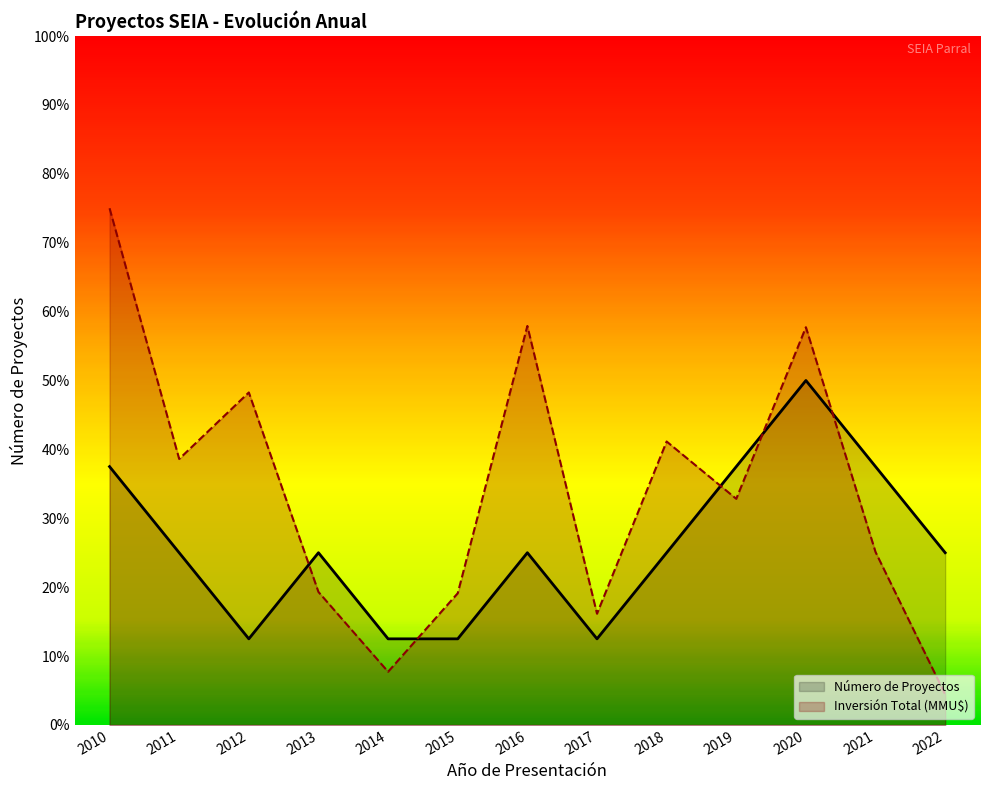

Where do Inversión Total (MMU$) and Número de Proyectos first cross each other?

2012 and 2013